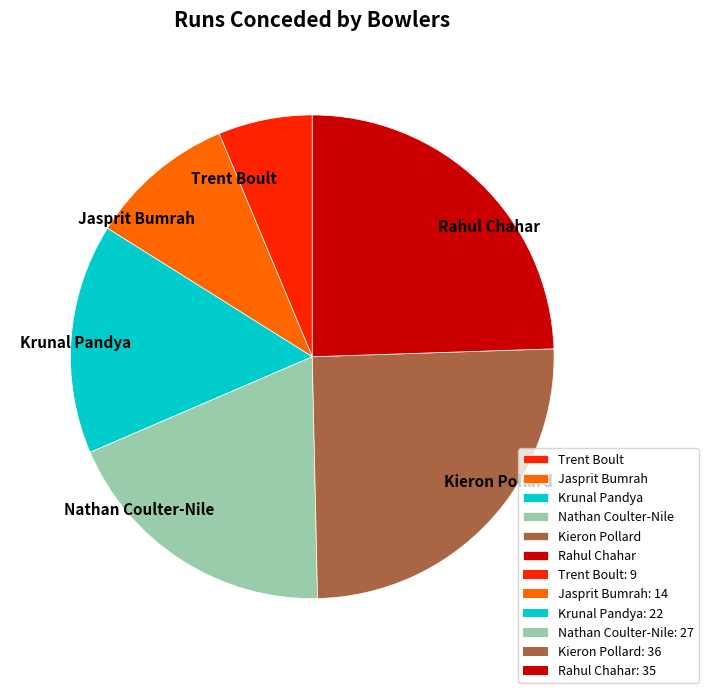

Is Kieron Pollard the majority of the pie?

No